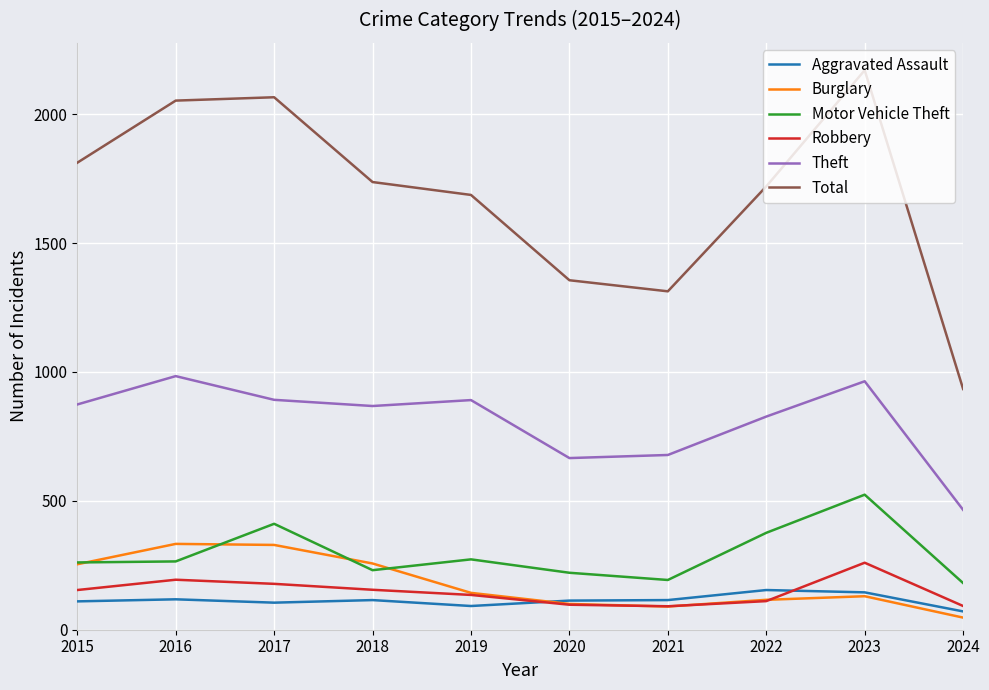

True or false: Theft has a value of 365 at 2016.

False